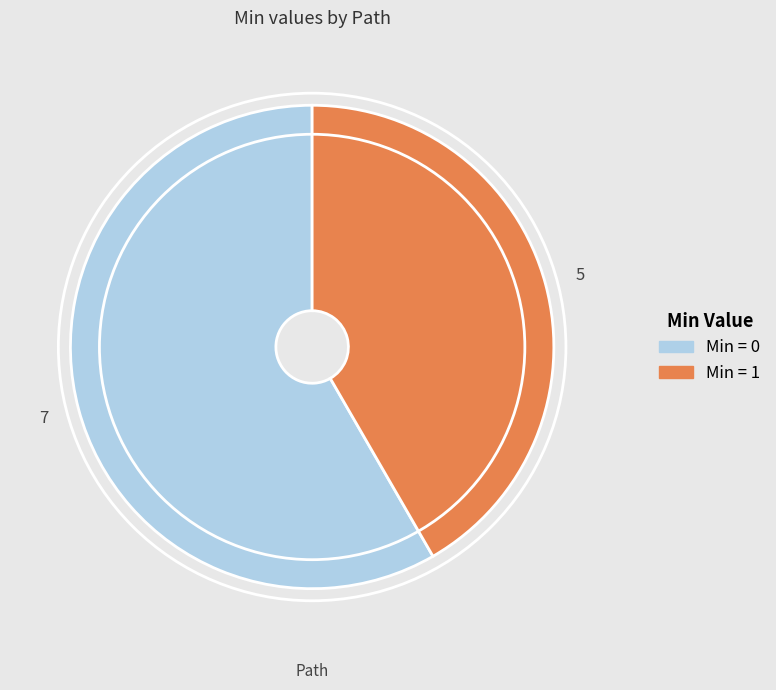

Is there any slice that represents more than half of the pie?

Yes